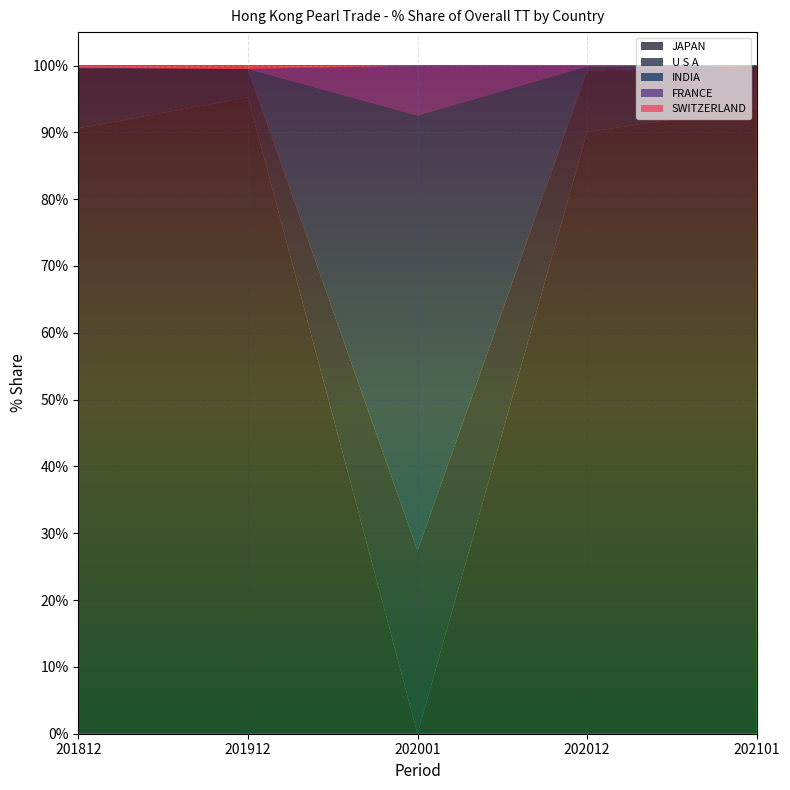

Reading left to right, transcribe all the data shown in this chart.

JAPAN: 90.6	95.2	0.0	90.0	93.8
U S A: 8.9	4.2	27.4	9.2	6.2
INDIA: 0.2	0.0	65.1	0.6	0.0
FRANCE: 0.0	0.0	7.5	0.1	0.0
SWITZERLAND: 0.3	0.1	0.0	0.0	0.0